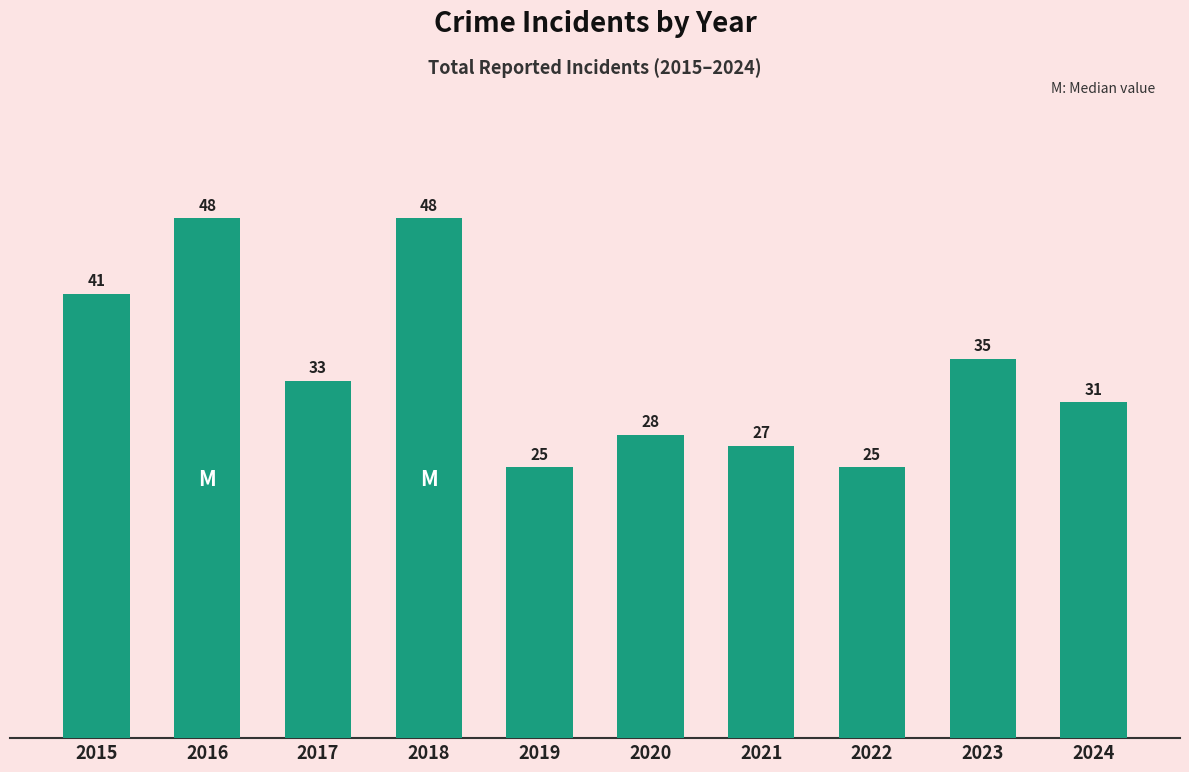

What is the greatest value displayed?

48